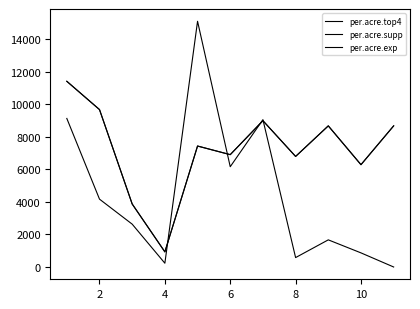

Is this an area chart (filled region under the line)?

No